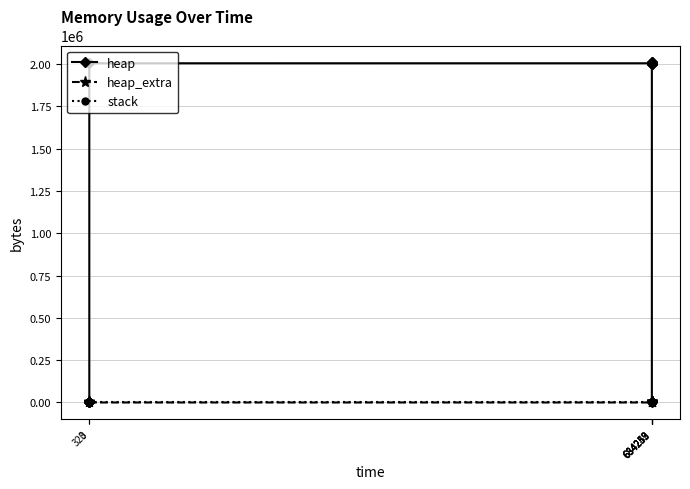

Is it true that stack equals 0 at 684253?

True